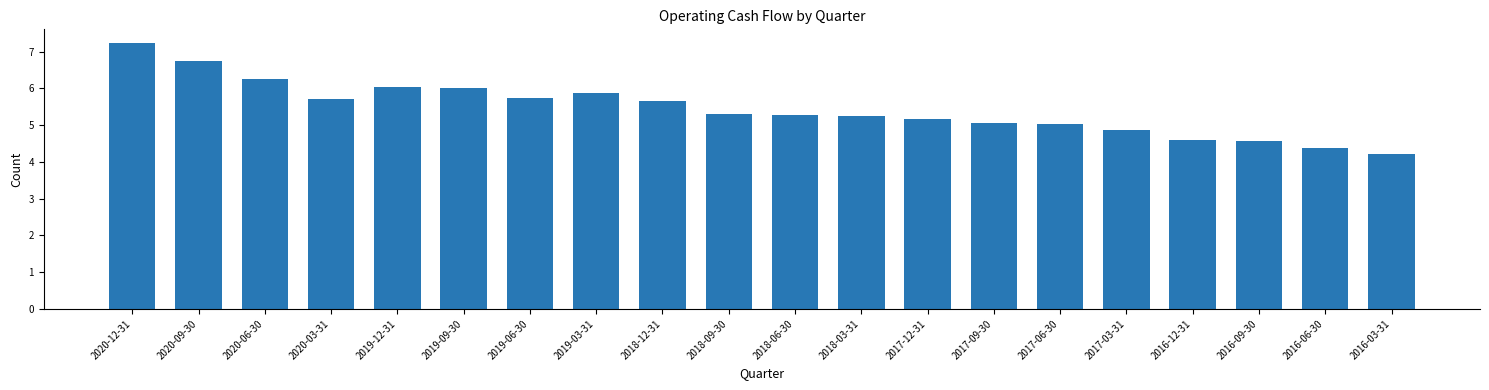

Reading right to left, list all the values displayed in this chart.

4.2	4.4	4.6	4.6	4.9	5.0	5.0	5.2	5.3	5.3	5.3	5.7	5.9	5.7	6.0	6.0	5.7	6.3	6.8	7.2